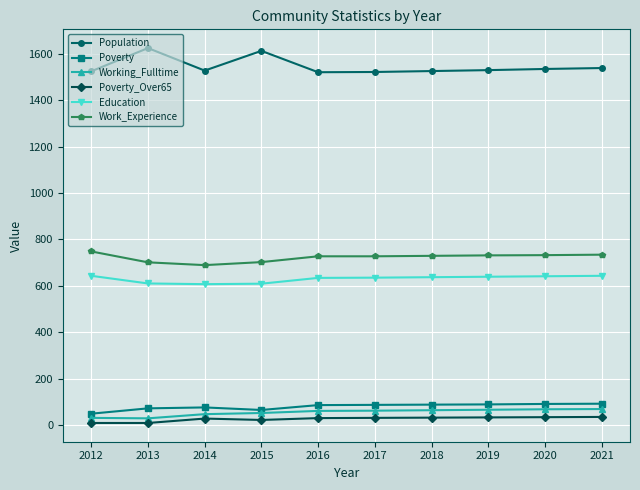

What is the value of the Working_Fulltime point at the 10th from the left?

69